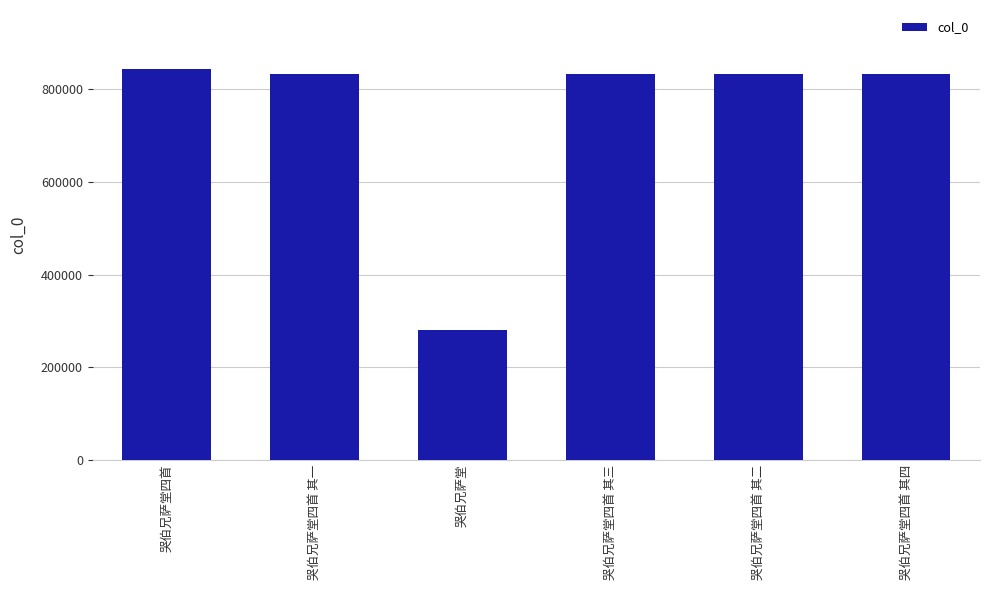

The value at 哭伯兄萨堂四首 其三 is 831673. True or false?

True